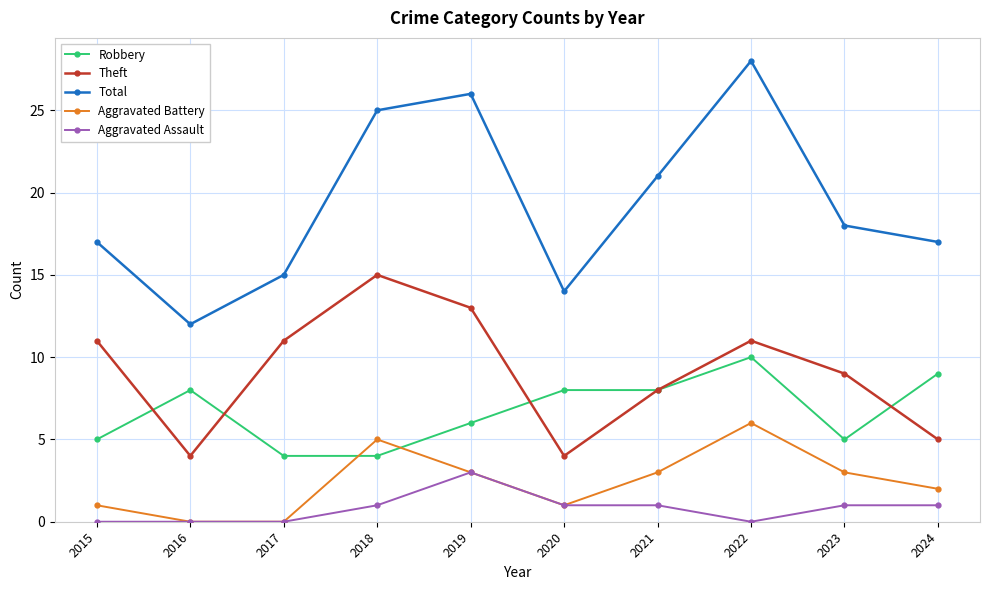

Is this an area chart (filled region under the line)?

No